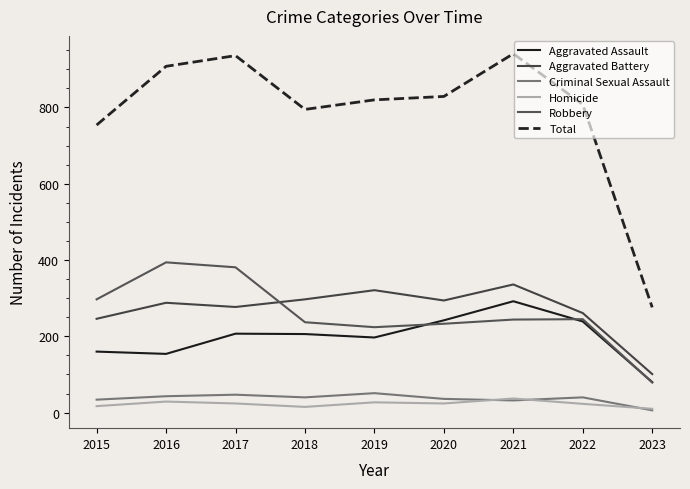

Where does the Robbery series first go above 244?

2015